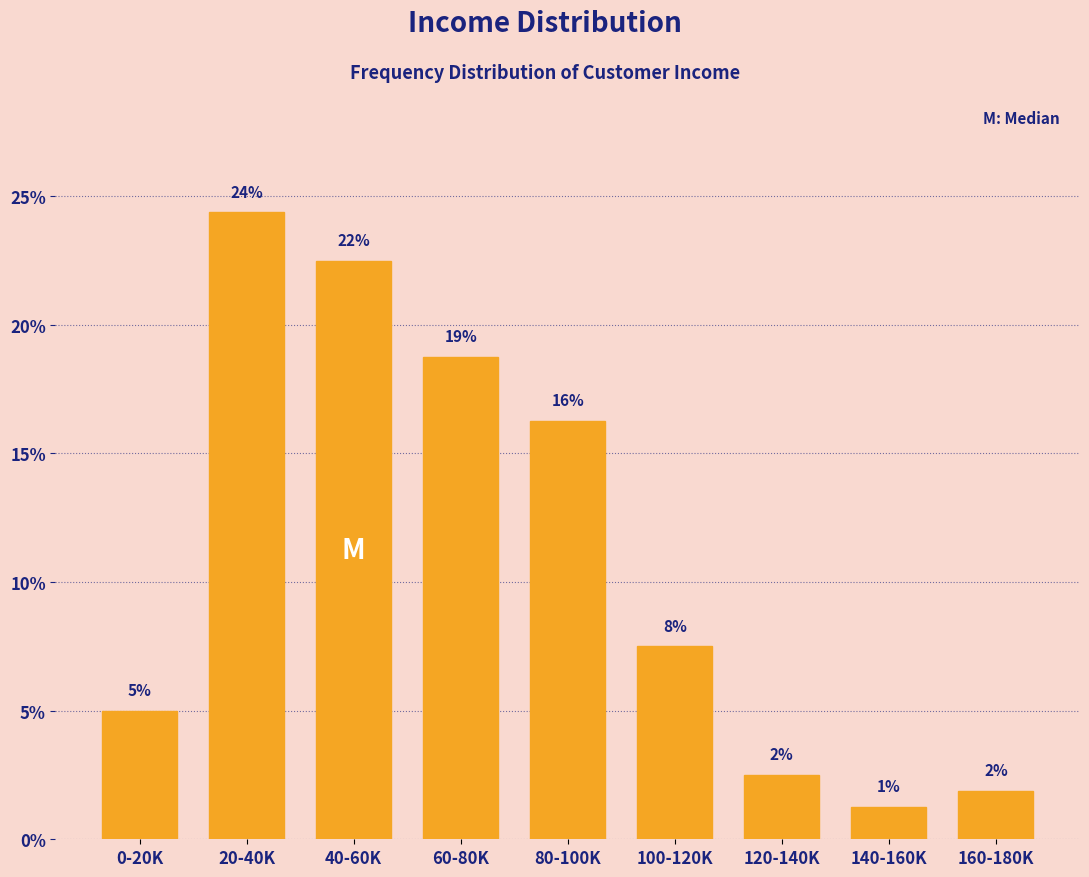

How many bars are there in total?

9